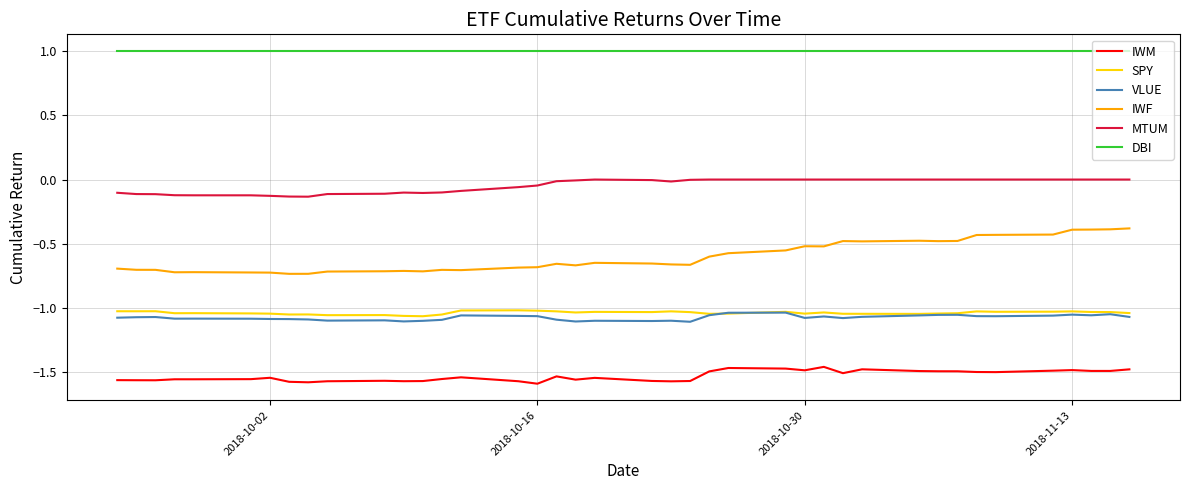

Which series has the widest spread of values?

IWF